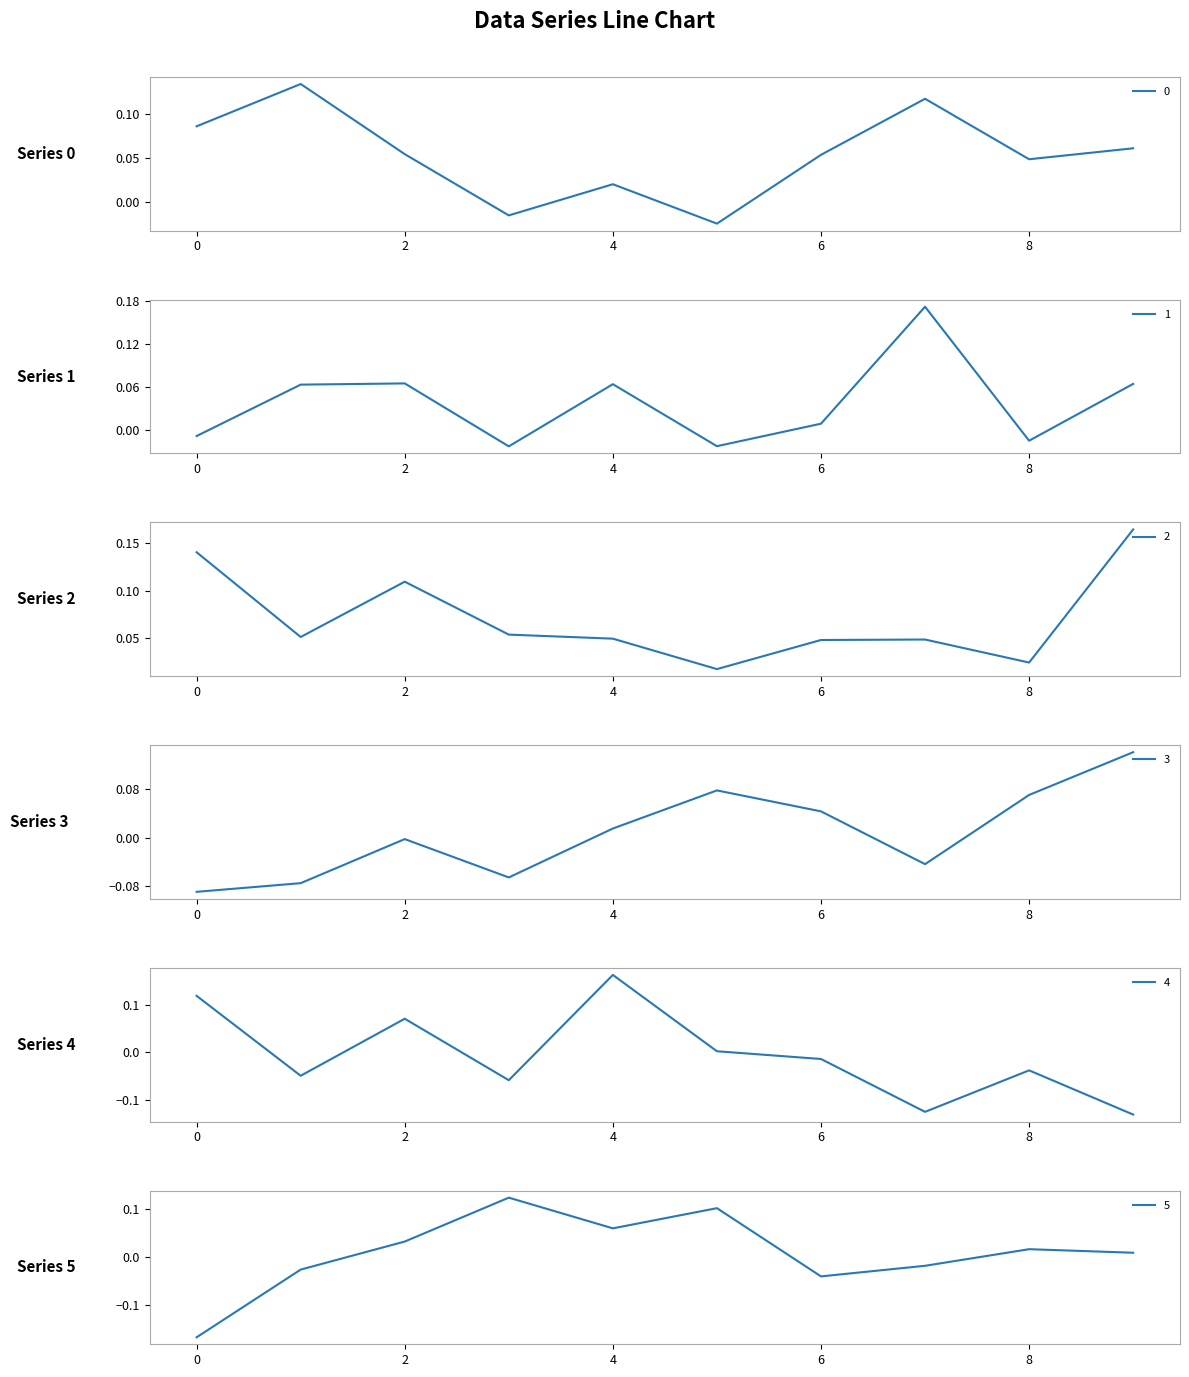

At how many categories does at least one series exceed 0?

10